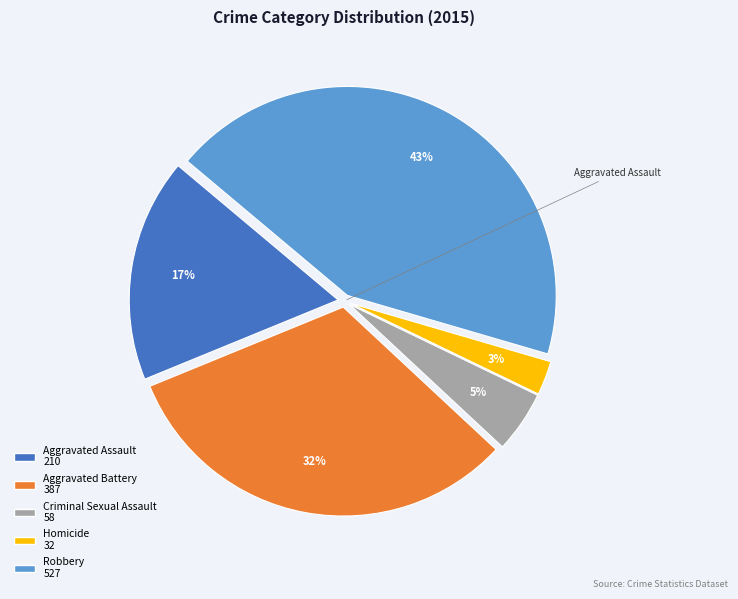

How many segments does this pie chart have?

5